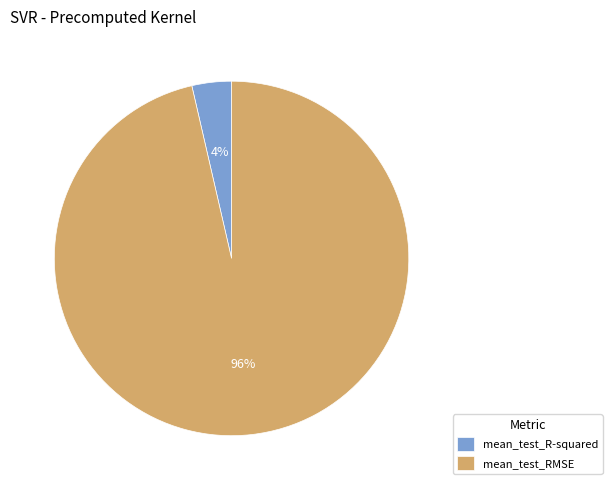

The mean_test_R-squared slice represents 4% of the pie. True or false?

True